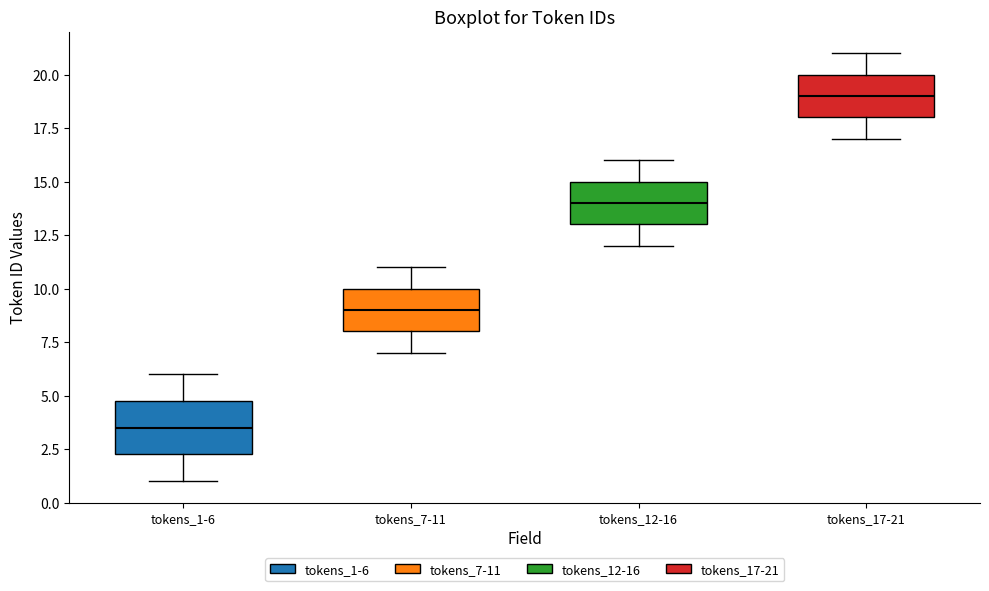

Which box has the lowest median line?

tokens_1-6